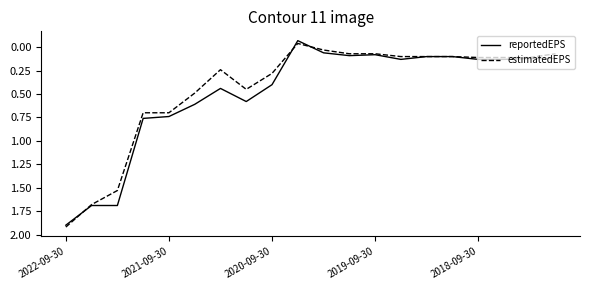

What is the maximum value for reportedEPS?

1.9